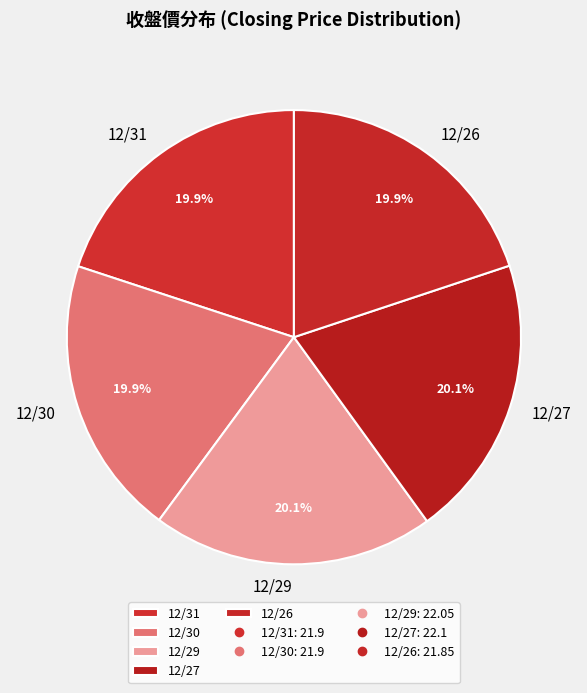

Do 12/31 and 12/29 together represent more than half of the pie?

No